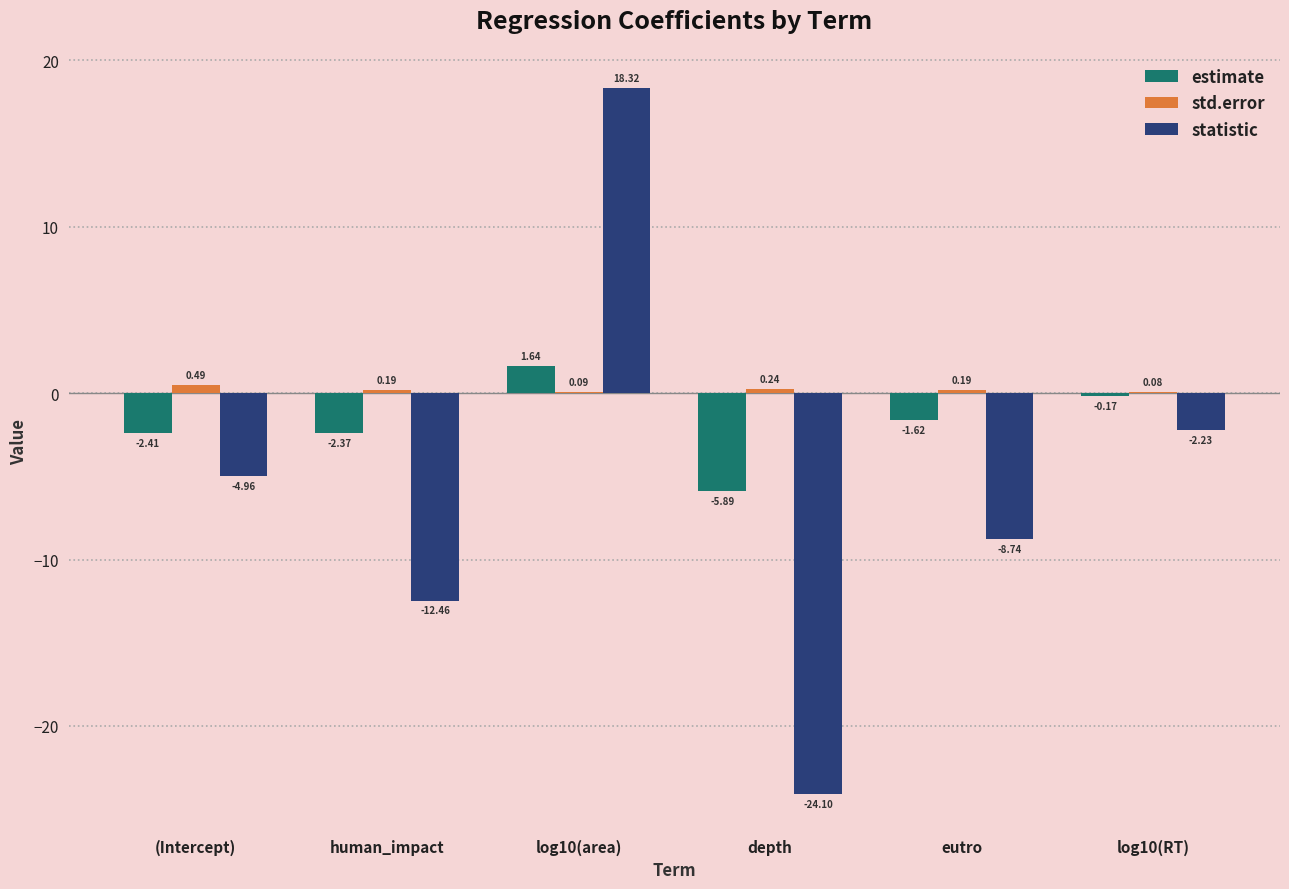

Read the statistic value at log10(area).

18.3